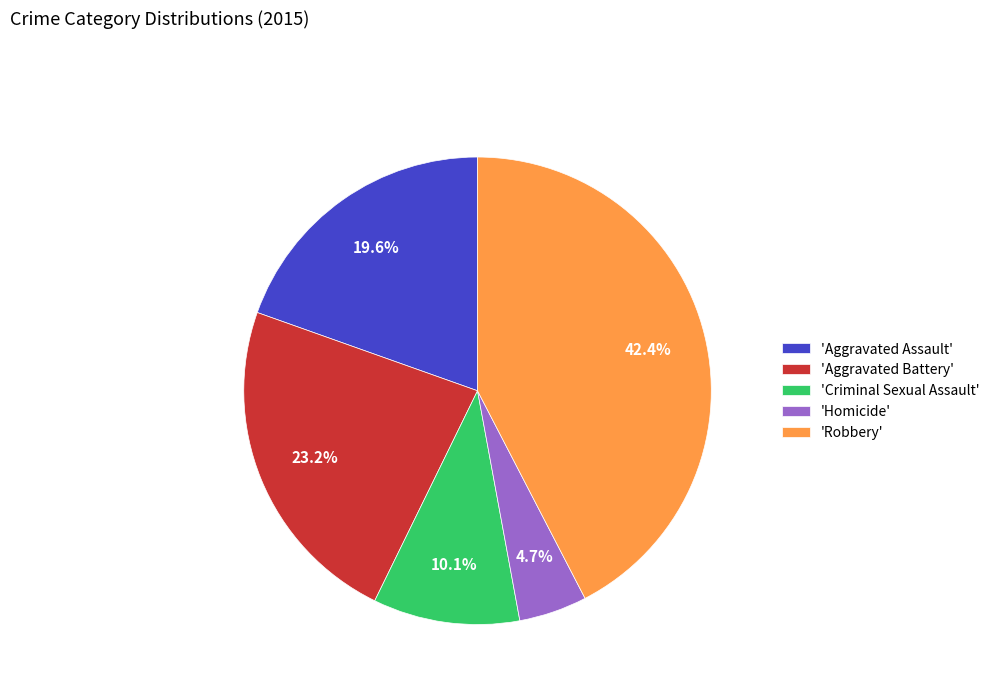

Approximately how many times larger is the value at 'Homicide' compared to 'Criminal Sexual Assault'?

0.5